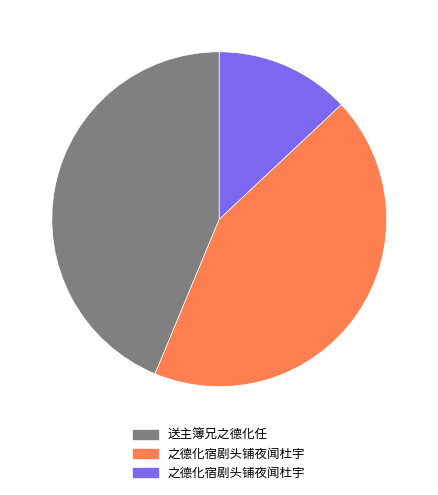

Does any single category account for the majority?

No